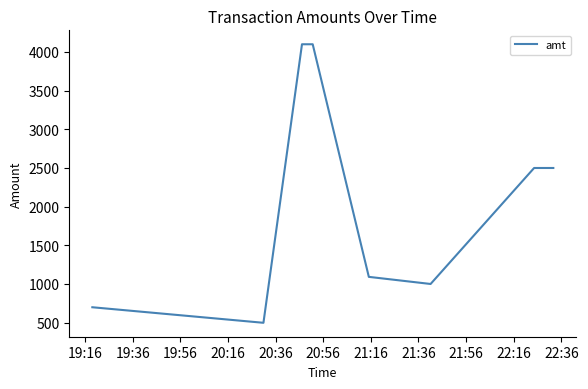

What is the difference between the maximum and minimum values?

3602